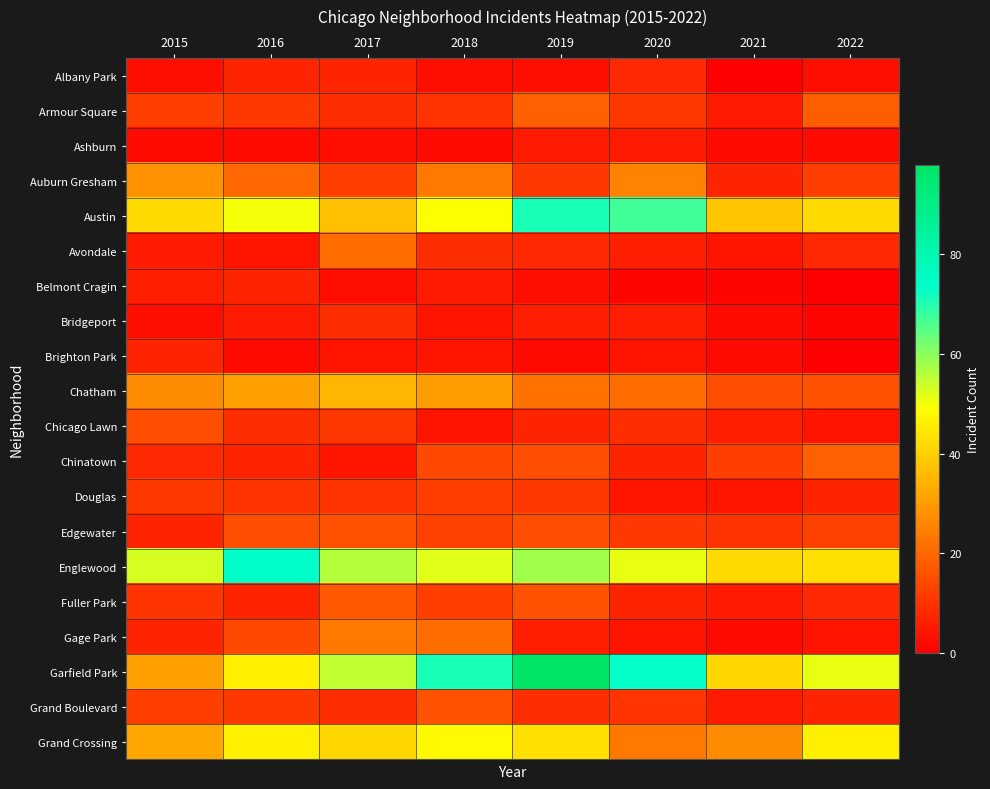

Reading right to left, transcribe all the data shown in this chart.

Albany Park: 2022=3	2021=0	2020=8	2019=3	2018=3	2017=7	2016=7	2015=3
Armour Square: 2022=18	2021=5	2020=11	2019=19	2018=10	2017=9	2016=11	2015=12
Ashburn: 2022=2	2021=2	2020=5	2019=5	2018=2	2017=3	2016=2	2015=2
Auburn Gresham: 2022=12	2021=7	2020=25	2019=11	2018=23	2017=12	2016=20	2015=28
Austin: 2022=42	2021=38	2020=67	2019=71	2018=49	2017=37	2016=50	2015=42
Avondale: 2022=8	2021=4	2020=6	2019=8	2018=9	2017=21	2016=4	2015=5
Belmont Cragin: 2022=0	2021=1	2020=1	2019=3	2018=5	2017=3	2016=7	2015=6
Bridgeport: 2022=1	2021=2	2020=6	2019=6	2018=4	2017=9	2016=5	2015=3
Brighton Park: 2022=0	2021=2	2020=4	2019=2	2018=4	2017=4	2016=2	2015=7
Chatham: 2022=16	2021=15	2020=21	2019=22	2018=30	2017=35	2016=31	2015=27
Chicago Lawn: 2022=4	2021=6	2020=9	2019=7	2018=4	2017=11	2016=9	2015=15
Chinatown: 2022=19	2021=12	2020=7	2019=15	2018=14	2017=4	2016=7	2015=8
Douglas: 2022=7	2021=4	2020=4	2019=11	2018=12	2017=10	2016=10	2015=11
Edgewater: 2022=13	2021=10	2020=11	2019=15	2018=13	2017=16	2016=15	2015=7
Englewood: 2022=43	2021=42	2020=51	2019=58	2018=52	2017=56	2016=74	2015=53
Fuller Park: 2022=8	2021=5	2020=7	2019=16	2018=12	2017=17	2016=7	2015=10
Gage Park: 2022=4	2021=2	2020=4	2019=6	2018=21	2017=23	2016=14	2015=7
Garfield Park: 2022=51	2021=41	2020=73	2019=98	2018=71	2017=55	2016=46	2015=31
Grand Boulevard: 2022=7	2021=5	2020=10	2019=9	2018=16	2017=9	2016=11	2015=12
Grand Crossing: 2022=46	2021=27	2020=23	2019=43	2018=48	2017=41	2016=46	2015=32